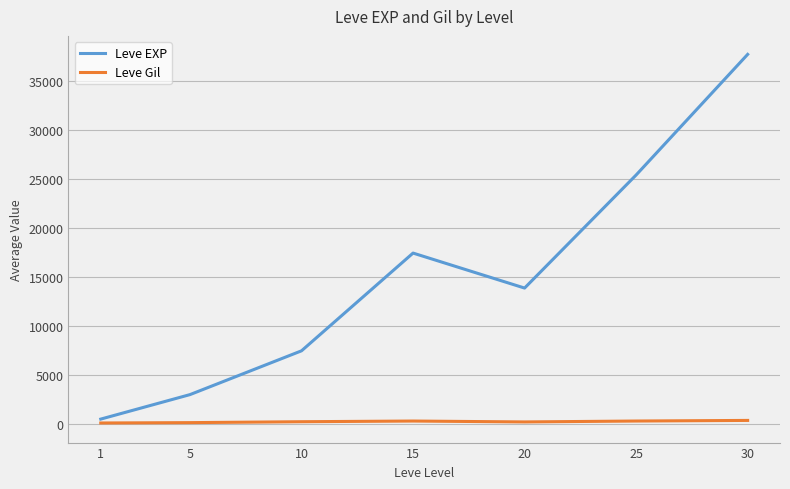

What is the sum of the Leve Gil values at 20 and 25?

533.5